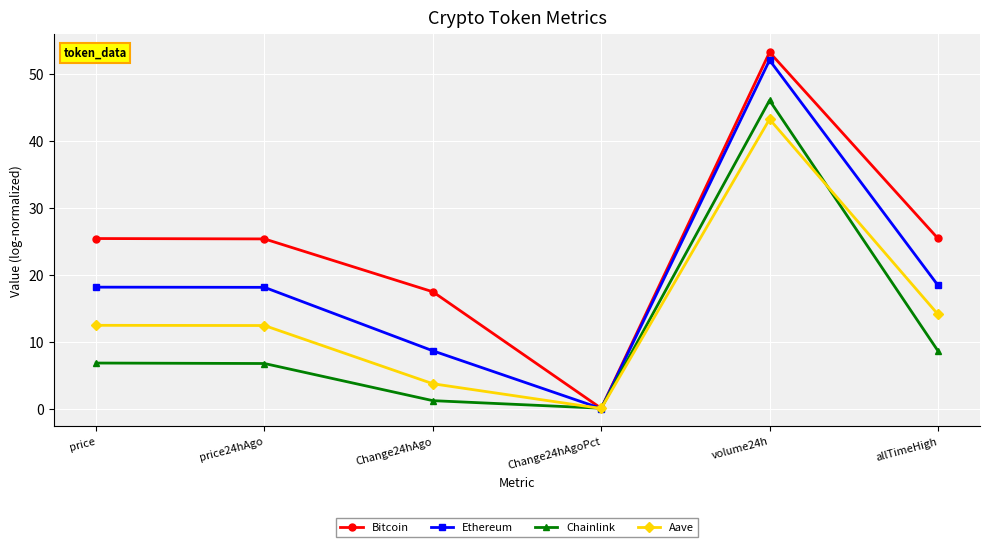

Rank the series by their maximum value, from highest to lowest.

Bitcoin, Ethereum, Chainlink, Aave